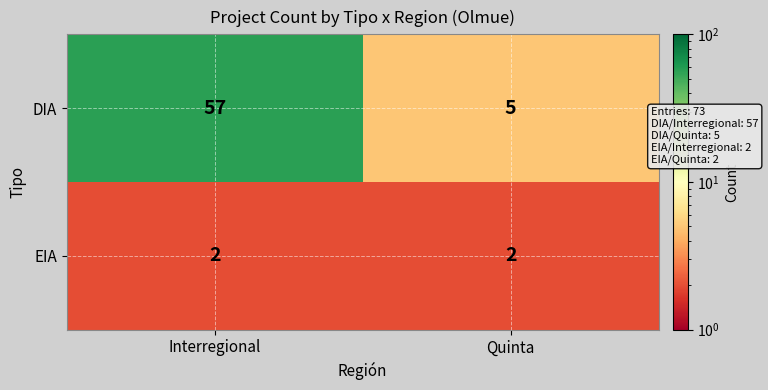

What value does the DIA series have at Interregional, to the nearest 5?

55